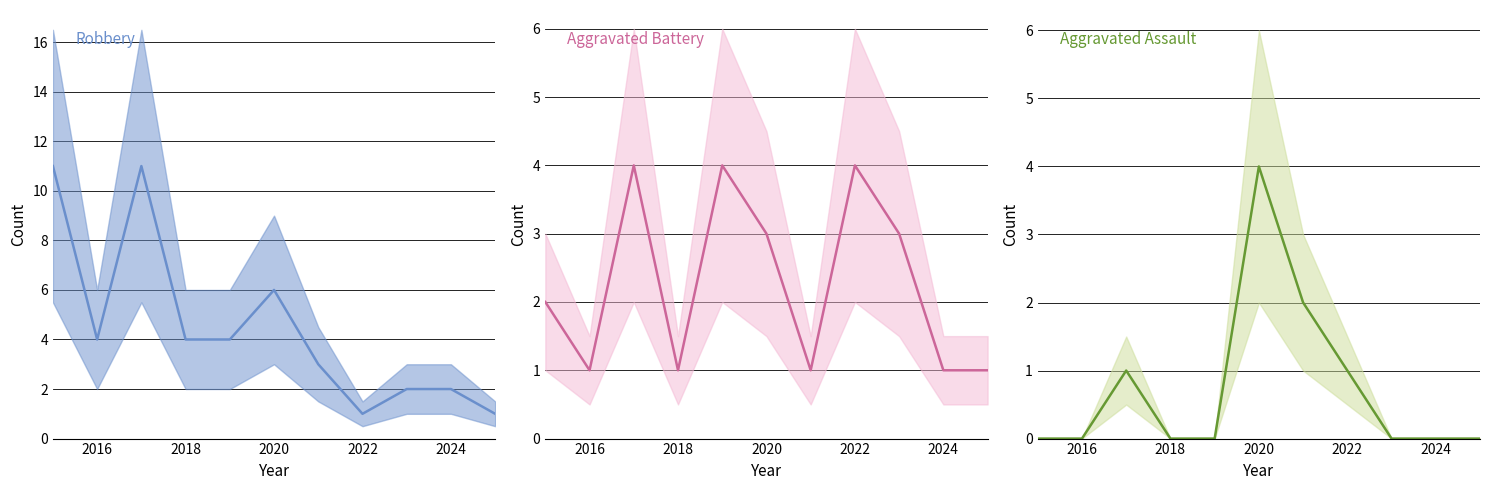

How many lines are shown in the chart?

3